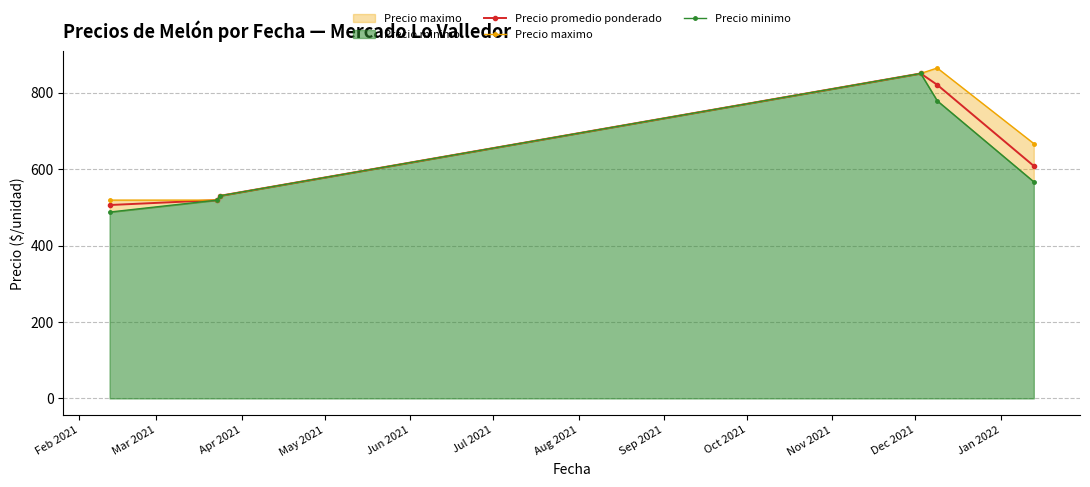

List the series in order of their overall mean, highest first.

Precio maximo, Precio promedio ponderado, Precio minimo